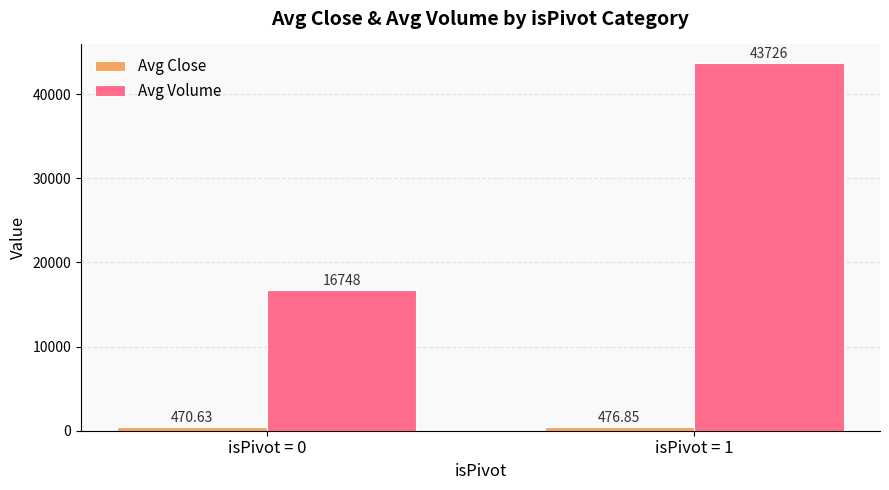

The value of Avg Volume at isPivot = 1 is 28293.7. True or false?

False